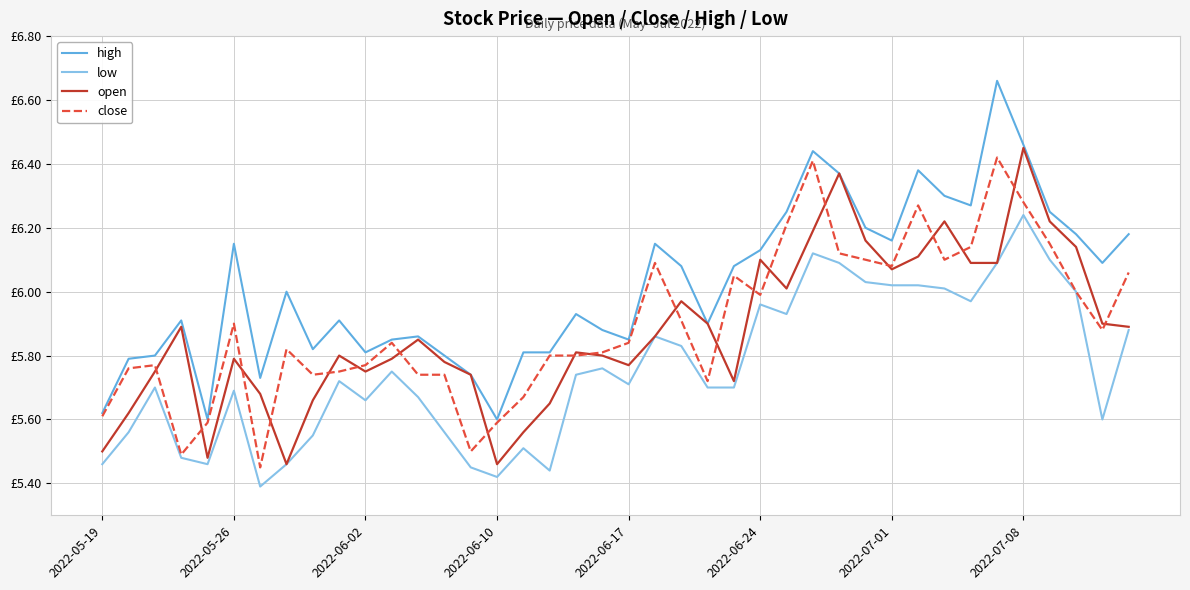

What are all the series names shown in the legend?

high, low, open, close